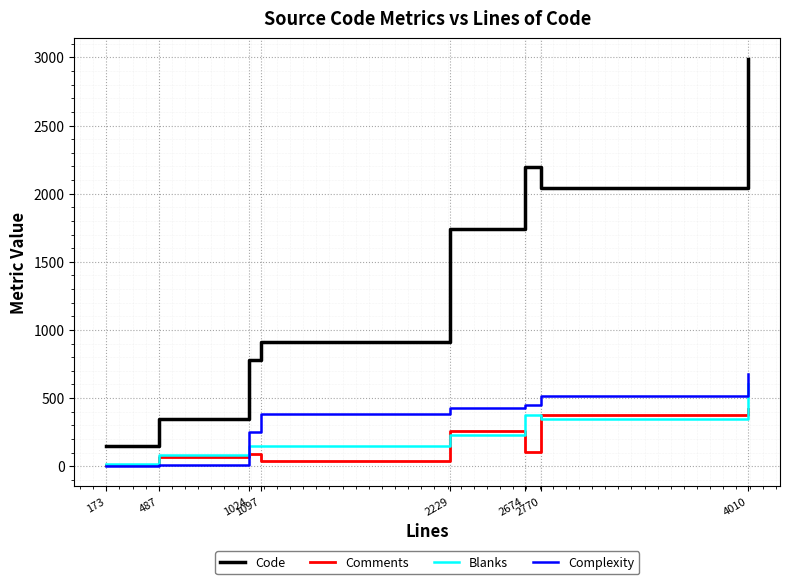

After their last crossing, which series has the higher values: Complexity or Blanks?

Complexity